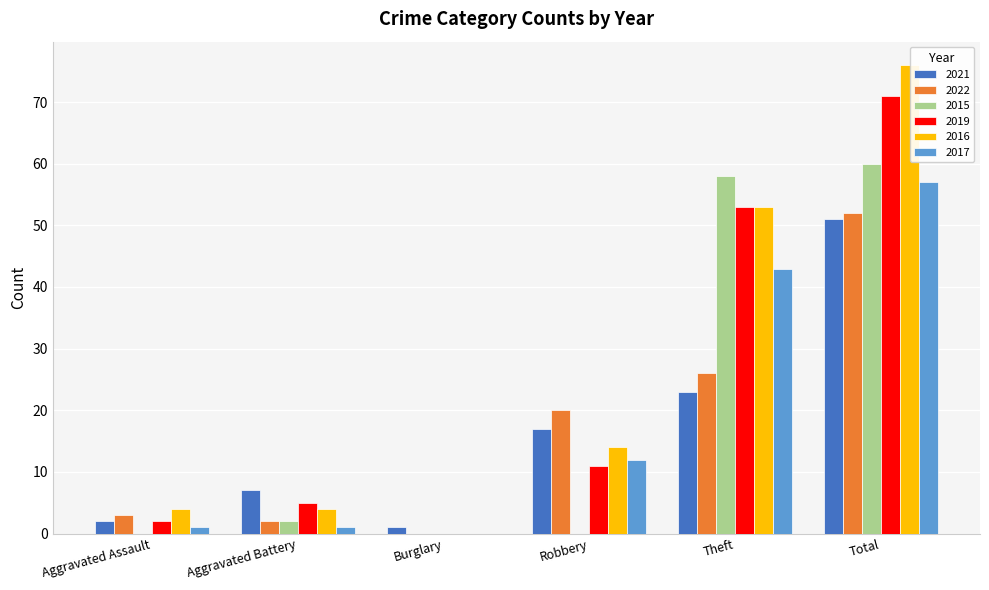

What is the approximate value of 2015 at Total?

60